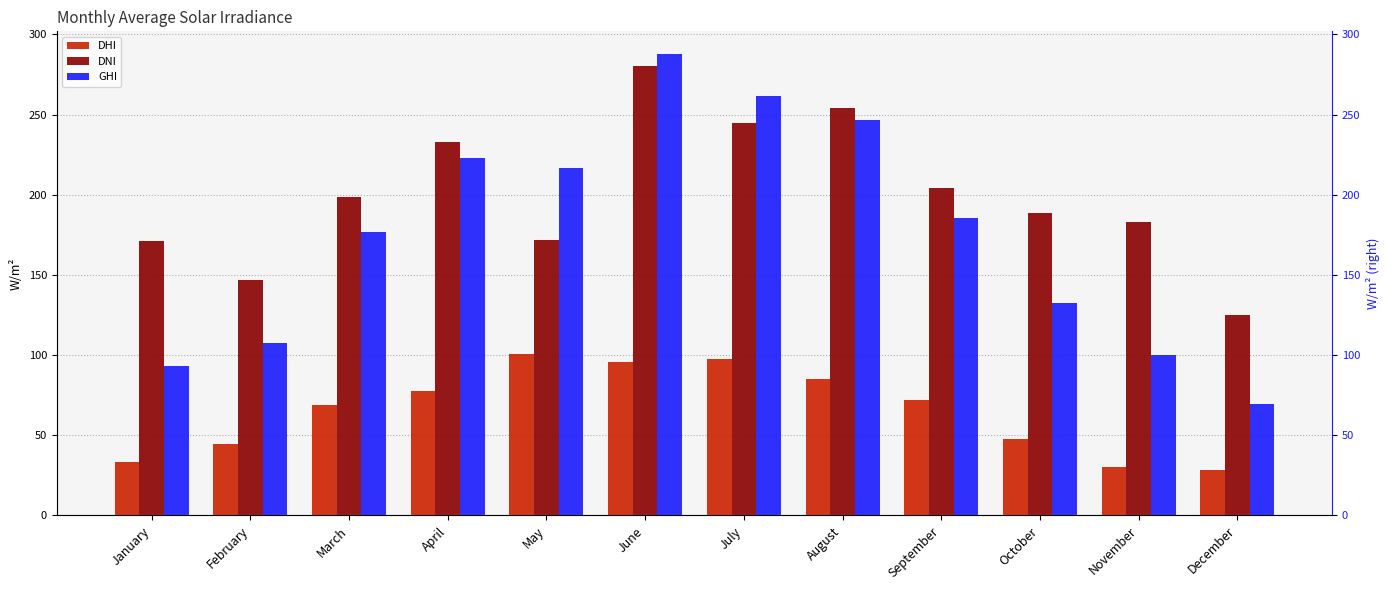

What value does the DNI series have at September?

204.2